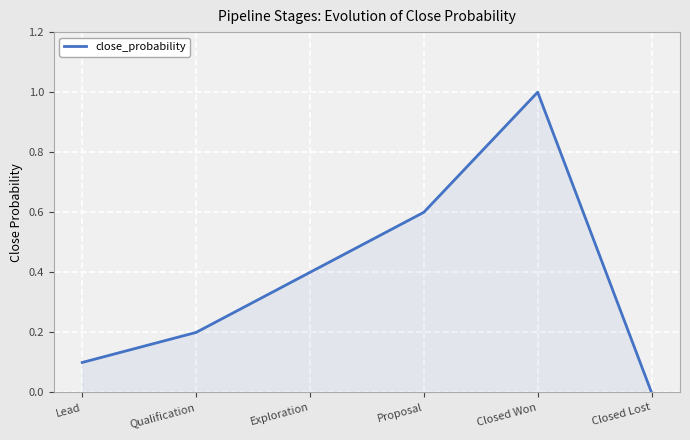

Which category has the highest value across all series?

Closed Won